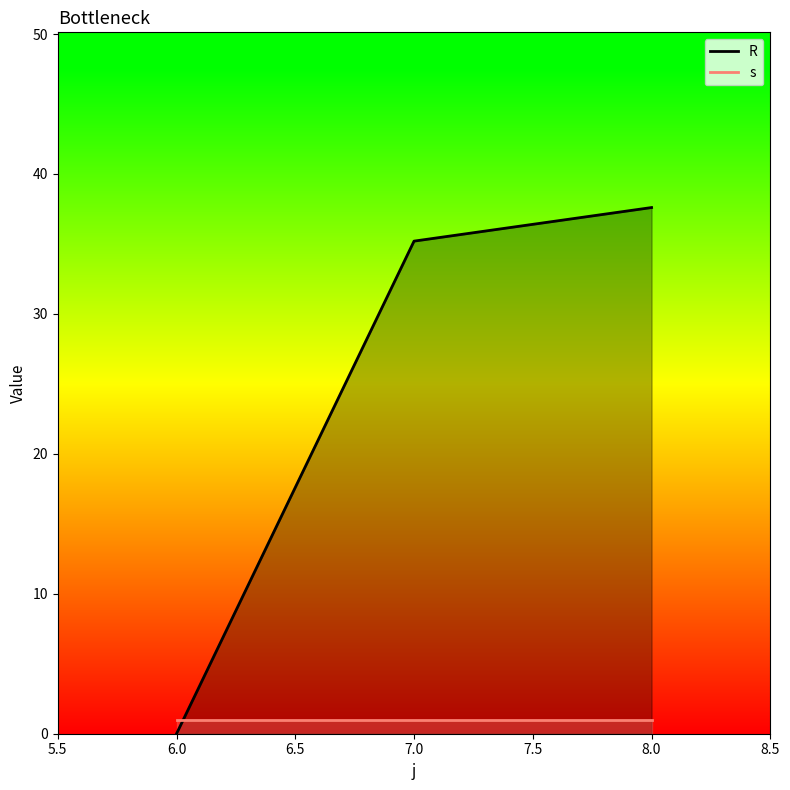

What is the difference between the R values at 7.0 and 8.0?

2.4